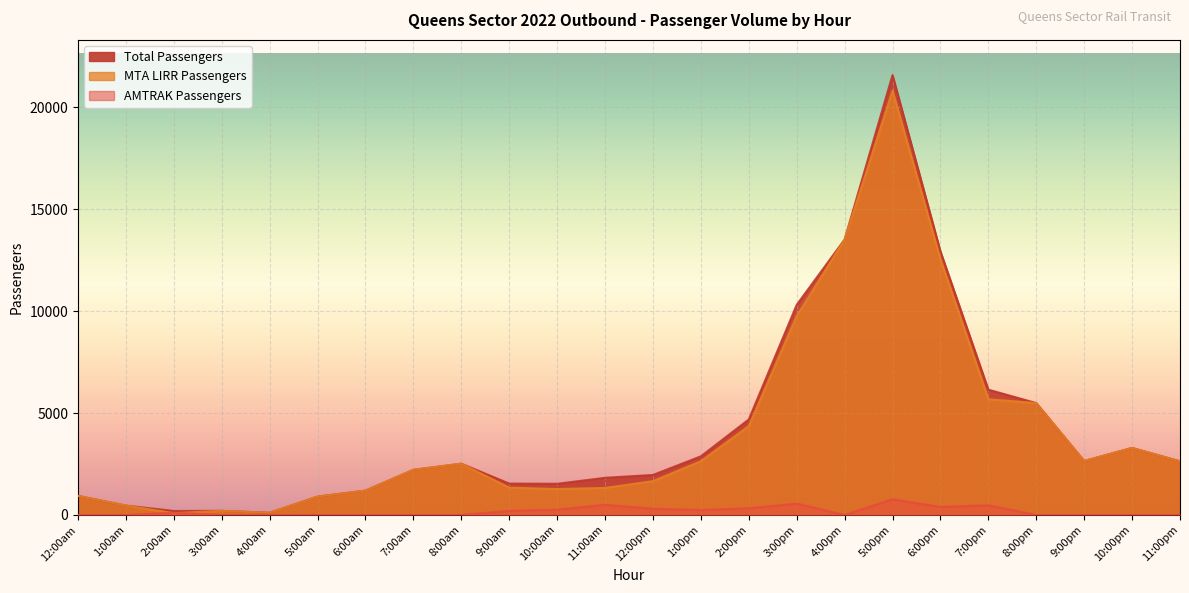

The Total Passengers series shows 2514 at 8:00am. True or false?

True